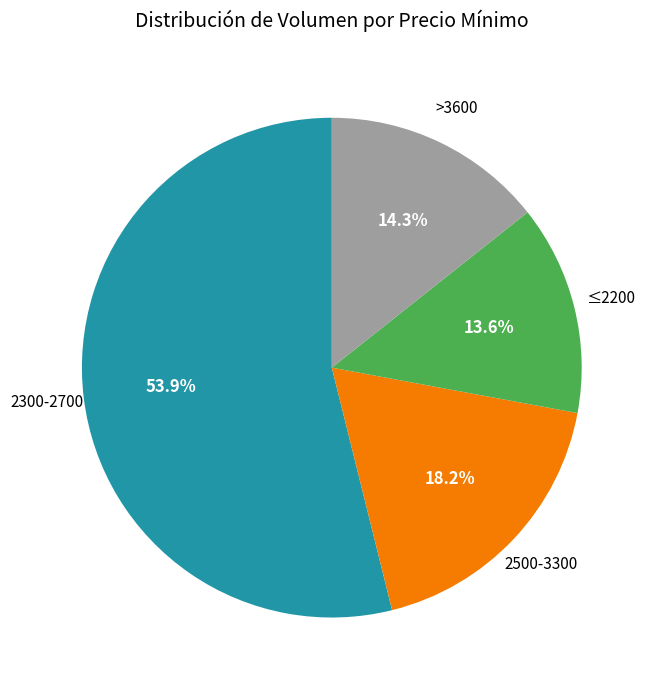

Is there a majority slice in this chart?

Yes